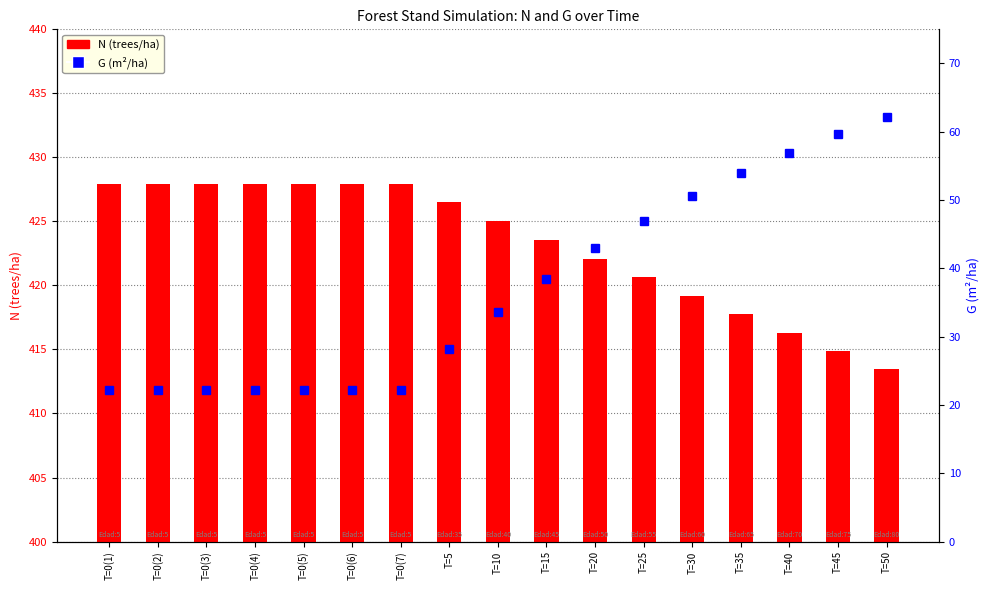

List the labels in order of N (trees/ha) value, smallest first.

T=50, T=45, T=40, T=35, T=30, T=25, T=20, T=15, T=10, T=5, T=0(1), T=0(2), T=0(3), T=0(4), T=0(5), T=0(6), T=0(7)